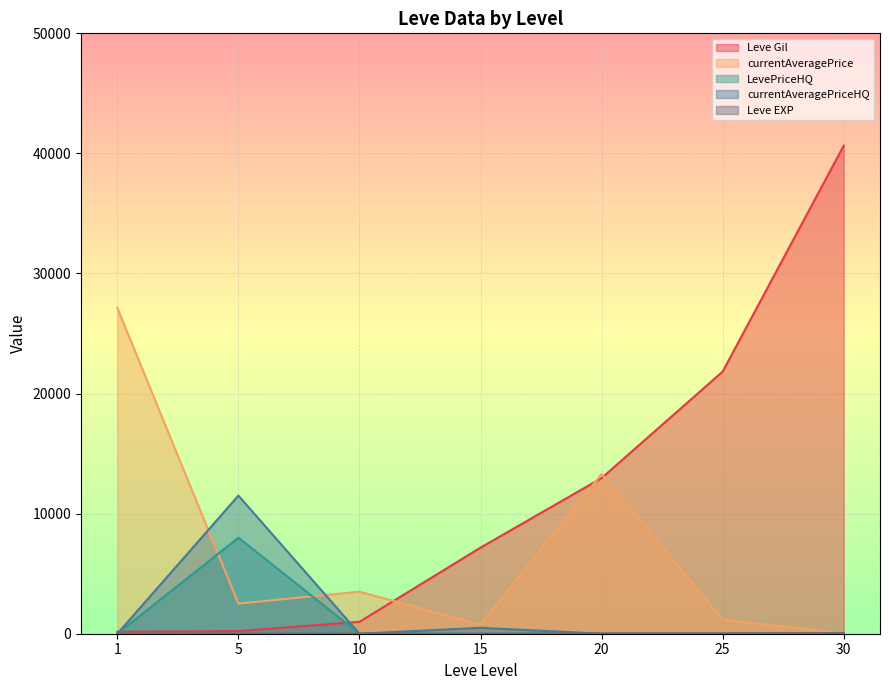

Which series has the widest spread of values?

Leve Gil